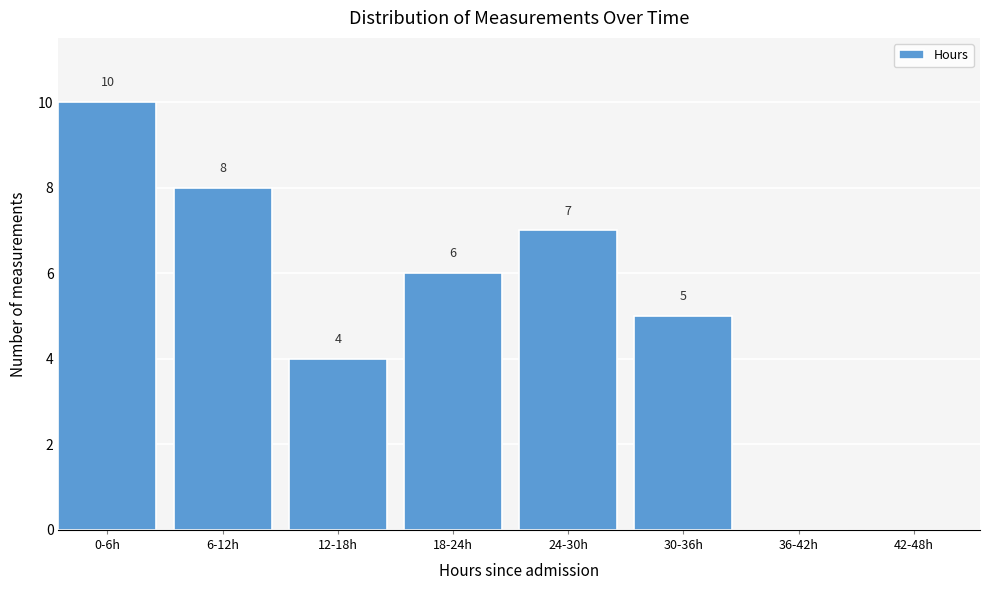

Reading left to right, what are all the values shown in this chart?

0-6h=10	6-12h=8	12-18h=4	18-24h=6	24-30h=7	30-36h=5	36-42h=0	42-48h=0